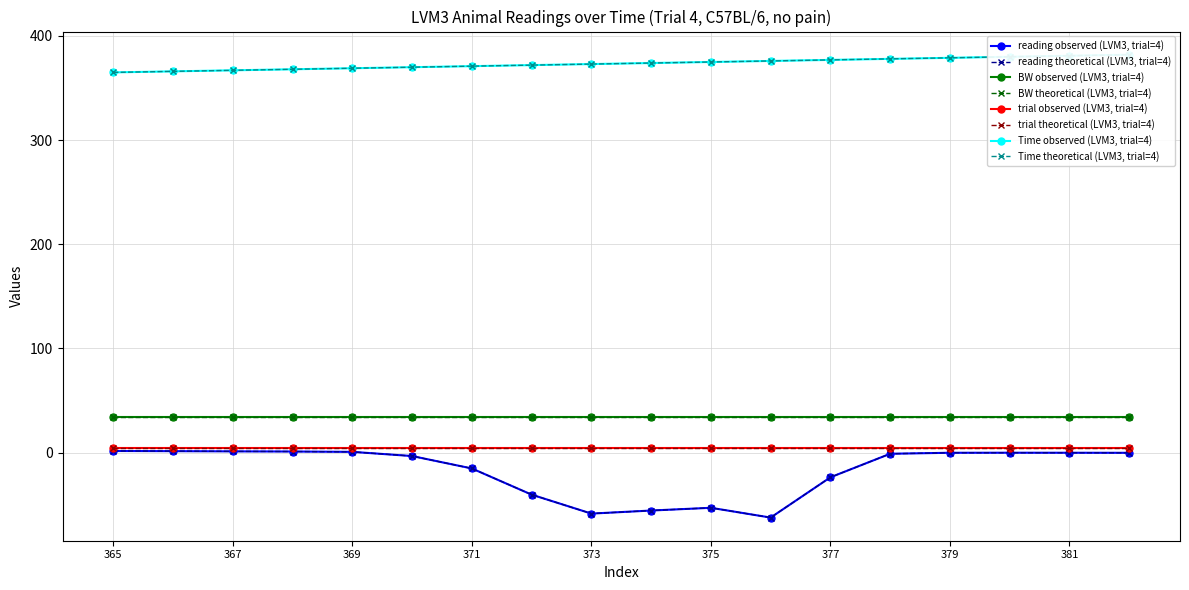

The value of Time at 378 is 378.0. True or false?

True